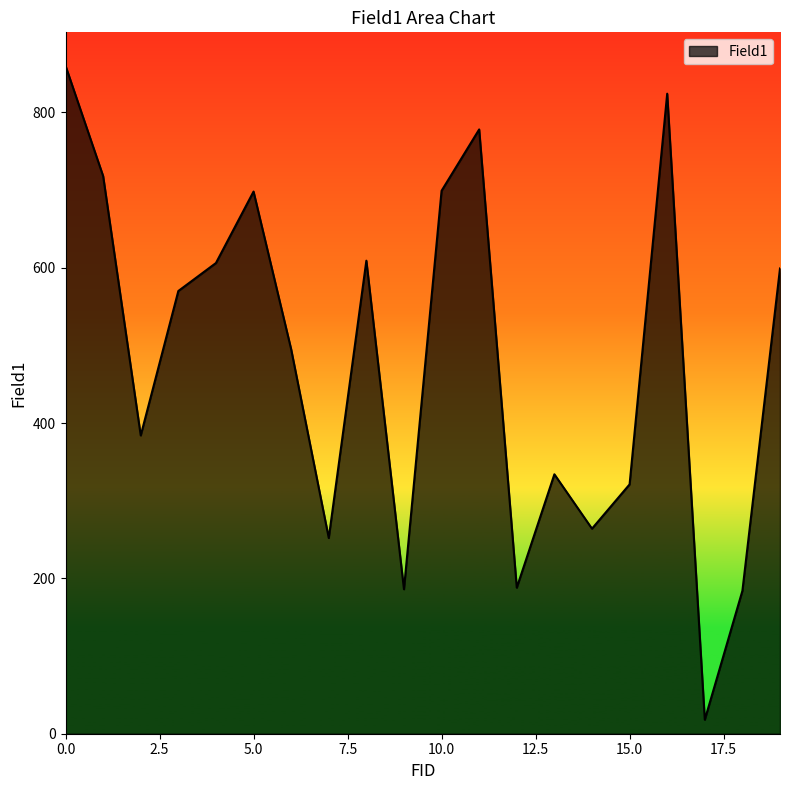

How many interior local valleys (lower than both neighbors) does the data have?

6